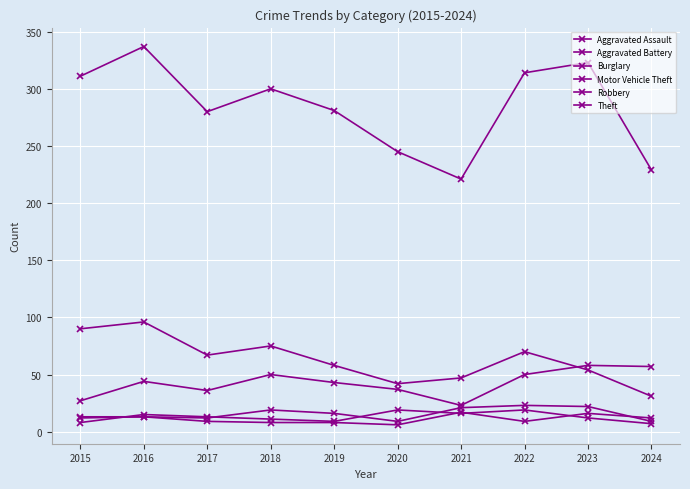

At which category is the sum across all series the highest?

2016